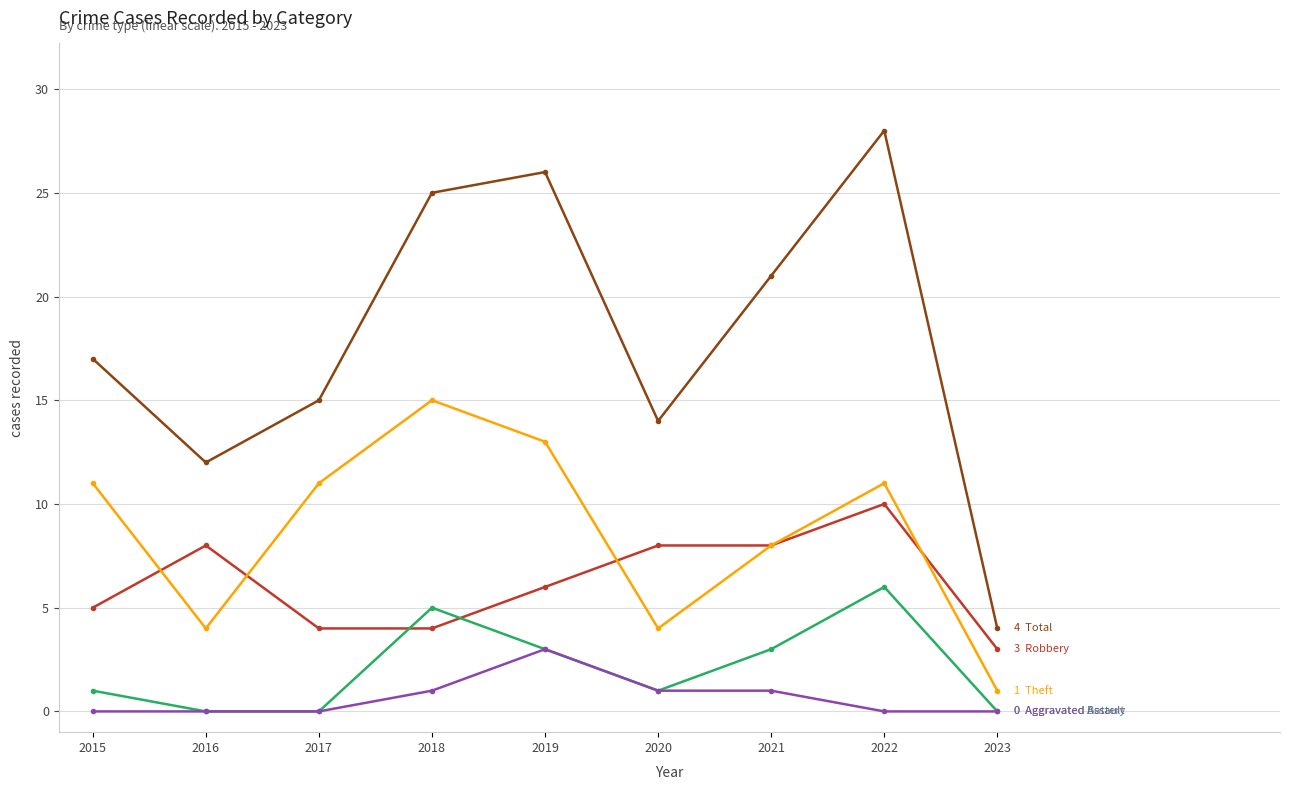

At which category is the sum across all series the highest?

2022